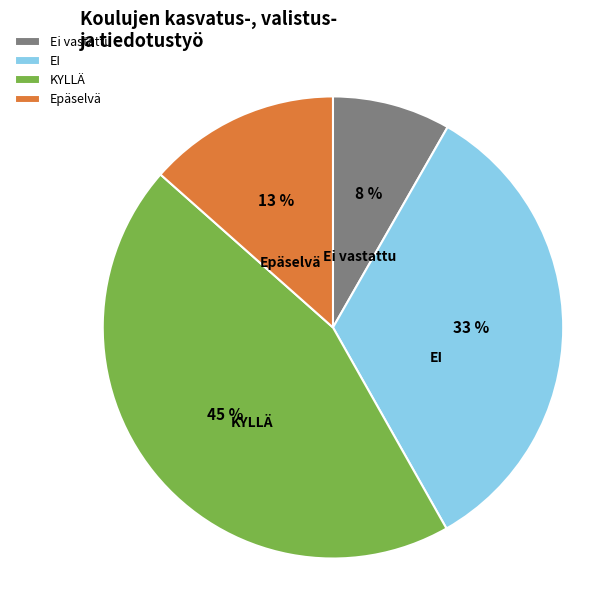

How many slices are in this pie chart?

4